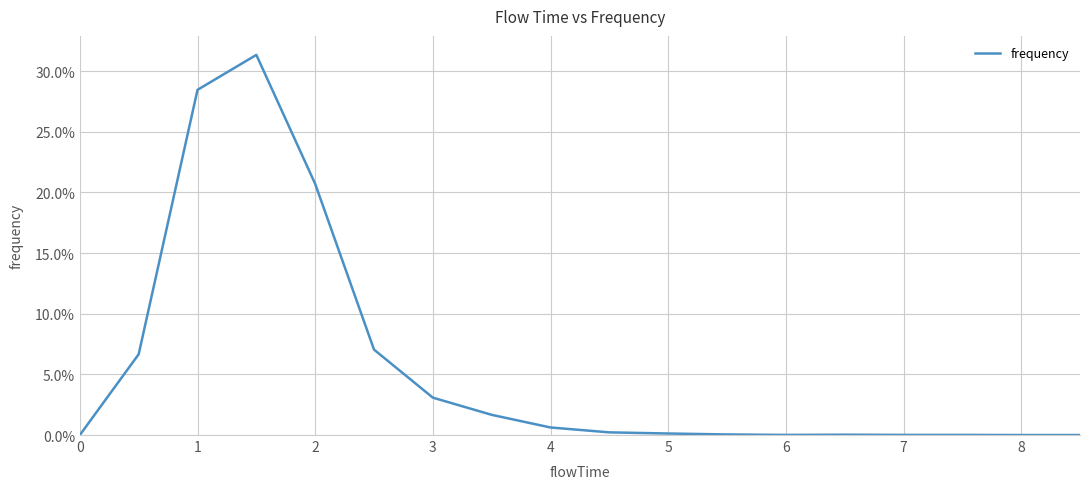

What is the greatest value displayed?

0.3